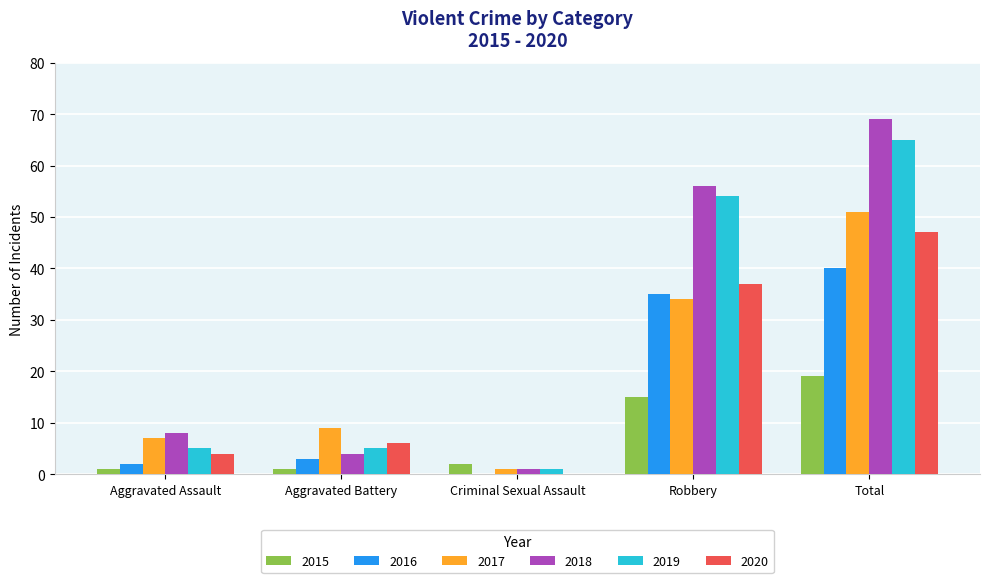

How many series are shown in this chart?

6